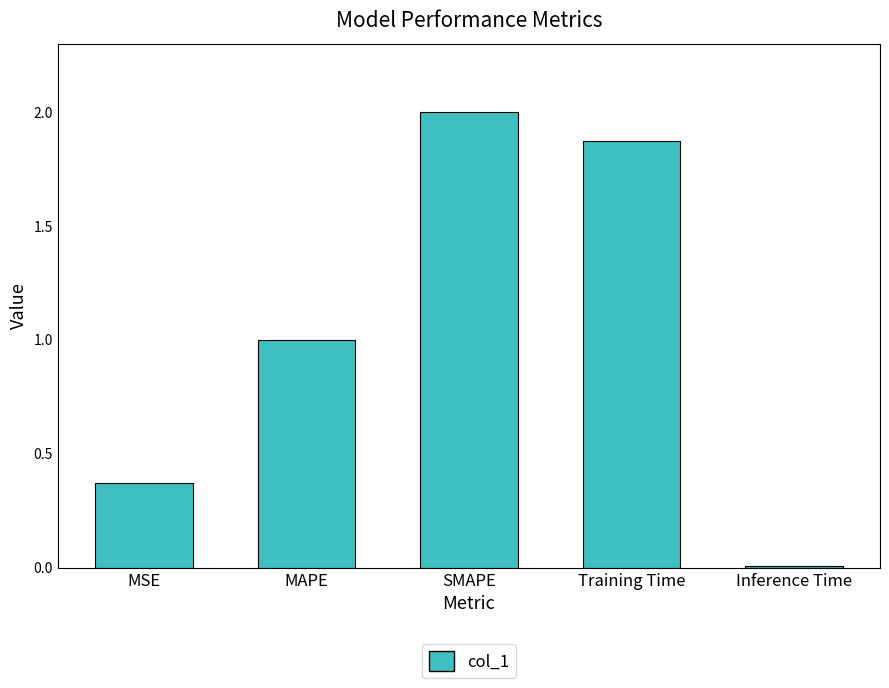

What is the label of the 3rd bar from the right?

SMAPE